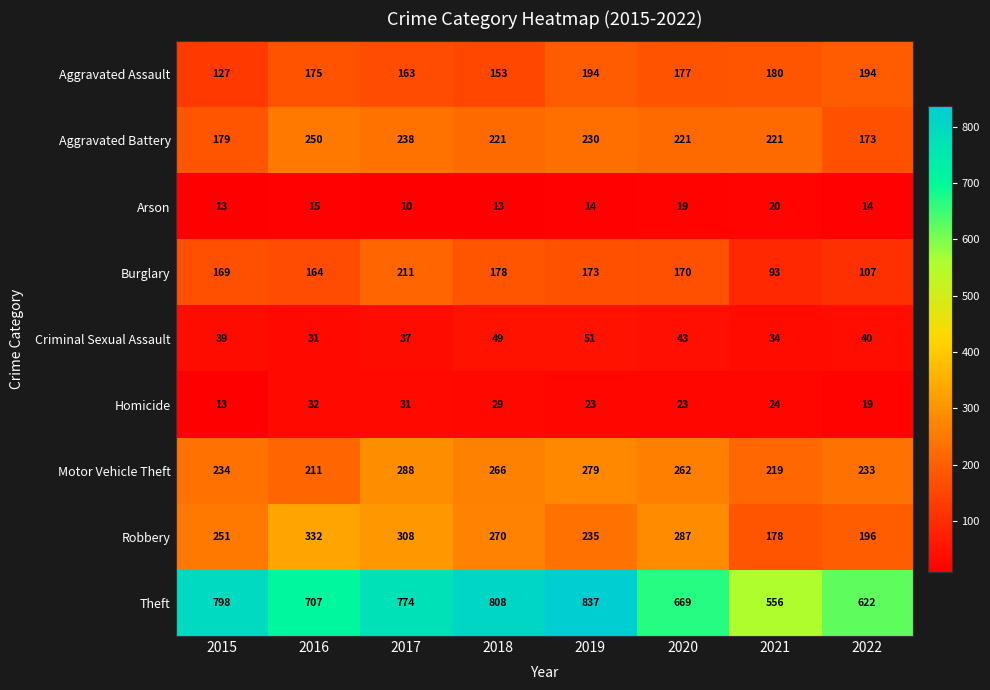

True or false: Theft has a value of 1229 at 2017.

False